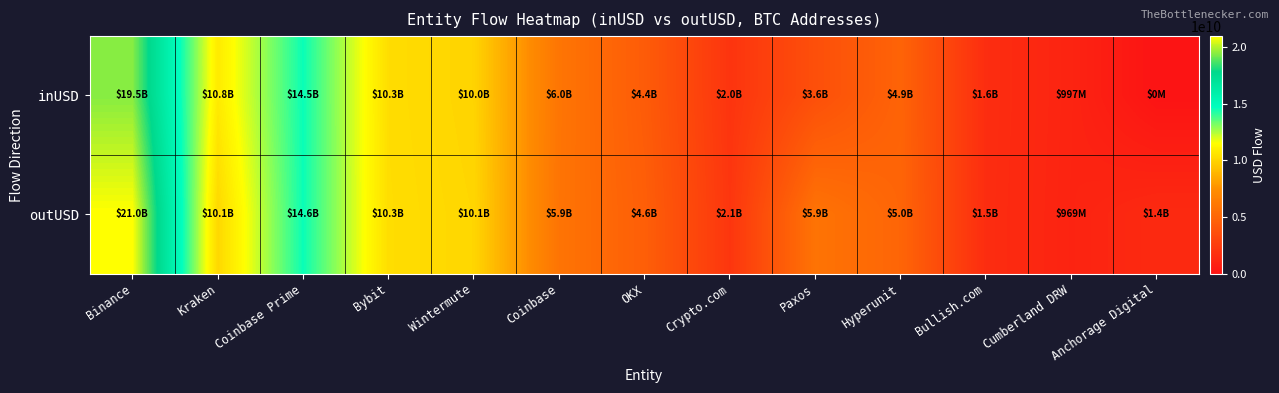

List the series in order of their peak value, lowest first.

inUSD, outUSD